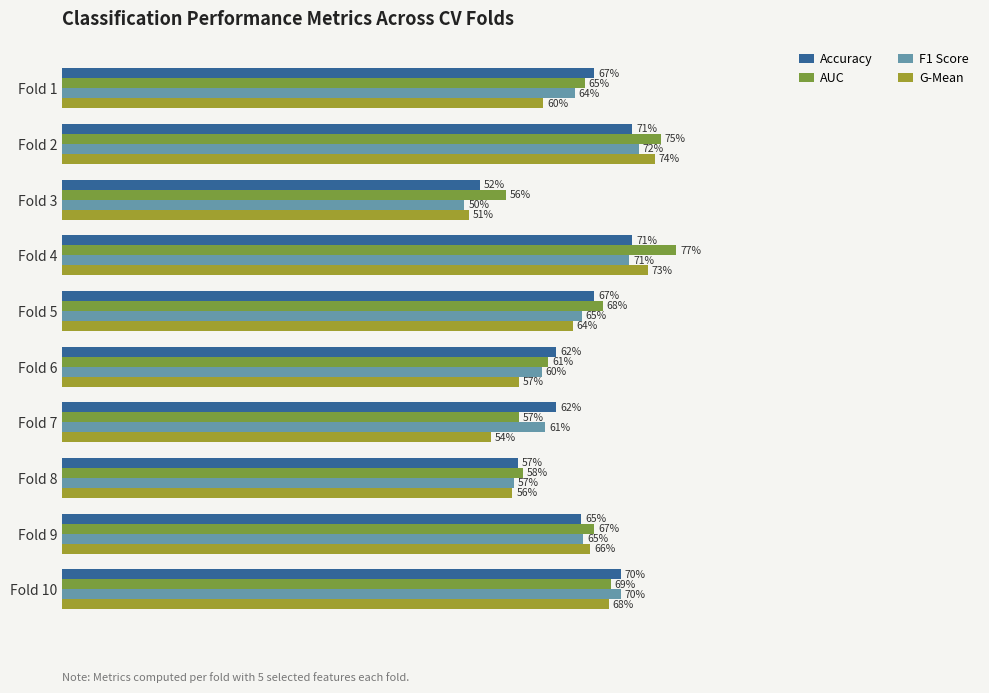

What is the minimum value for AUC?

55.6